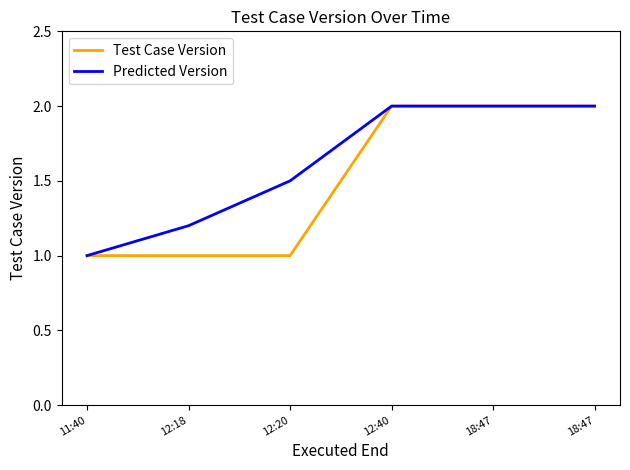

What is the label of the 1st point from the right?

18:47